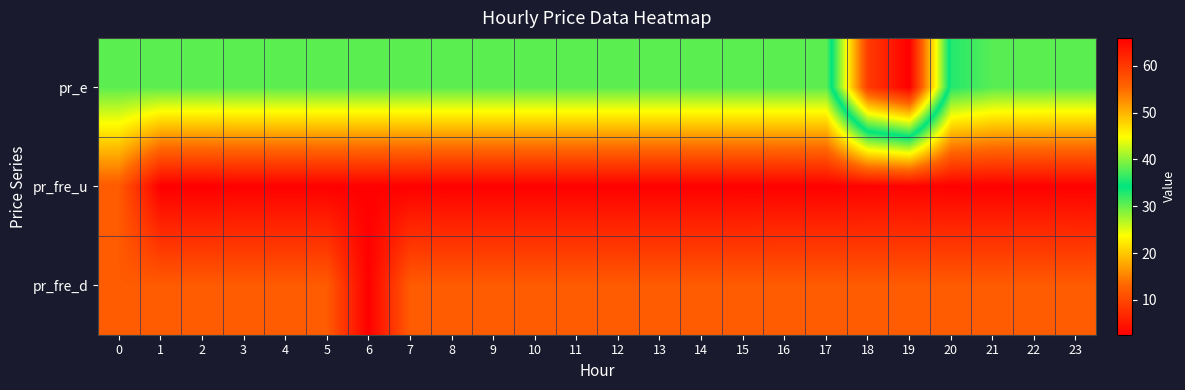

At which category is the sum across all series the highest?

19